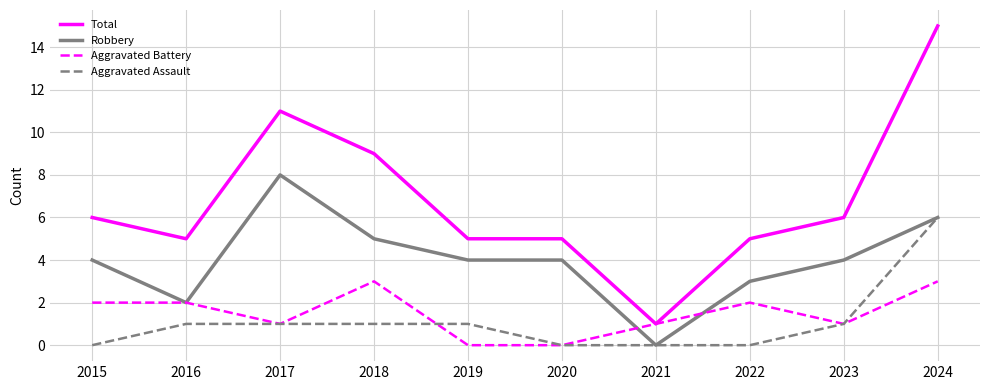

How many positive values does the Robbery series have?

9